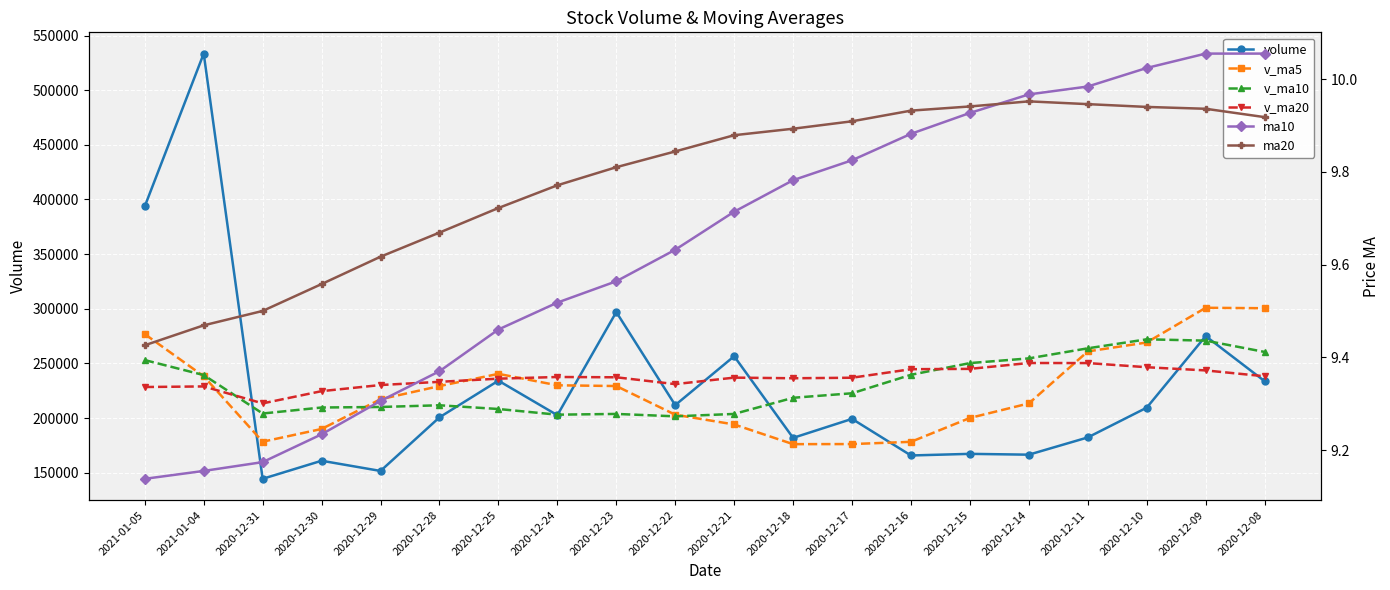

How many times do v_ma20 and volume cross each other?

7